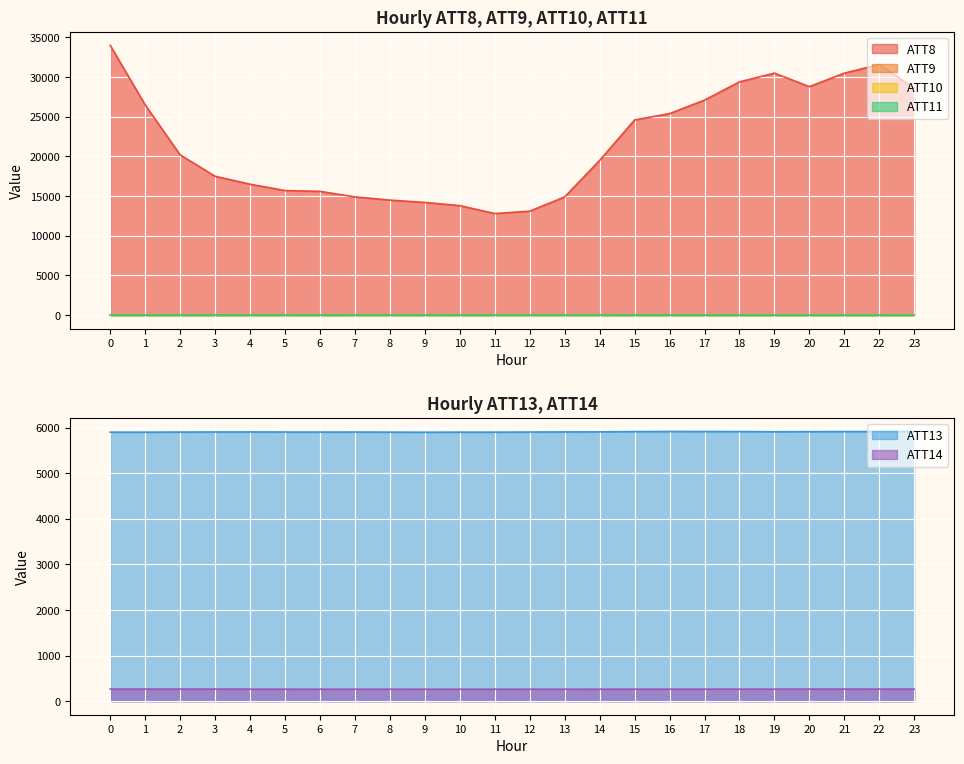

True or false: ATT11 and ATT13 intersect in this chart.

False